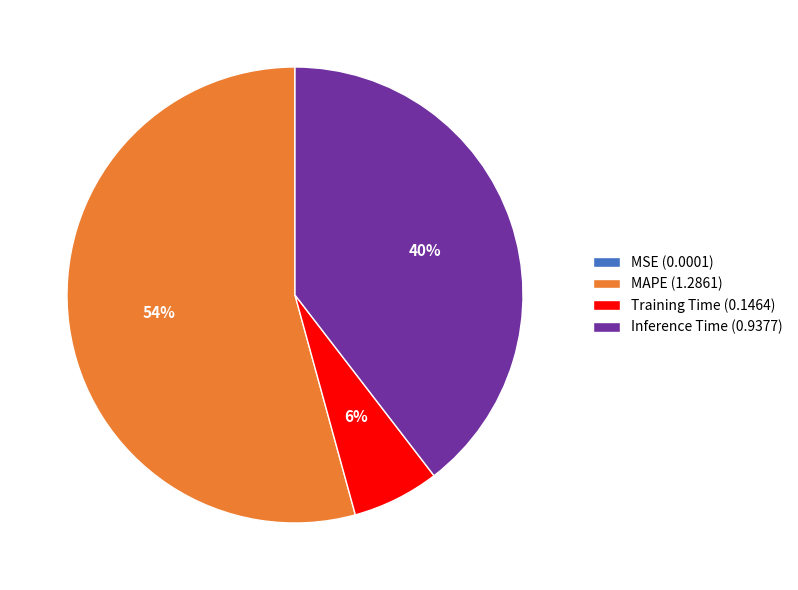

What is the largest slice in the pie chart?

MAPE (1.2861)